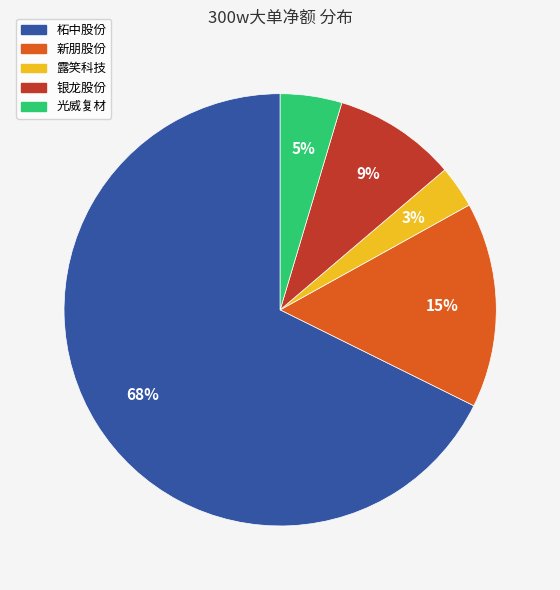

The 光威复材 slice represents 5% of the pie. True or false?

True